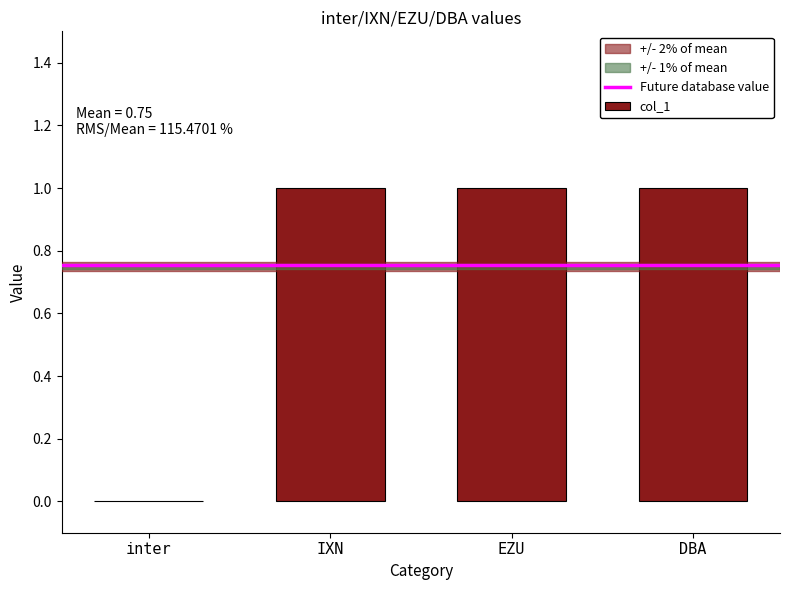

What is the ratio of the value at DBA to the value at IXN?

1.0